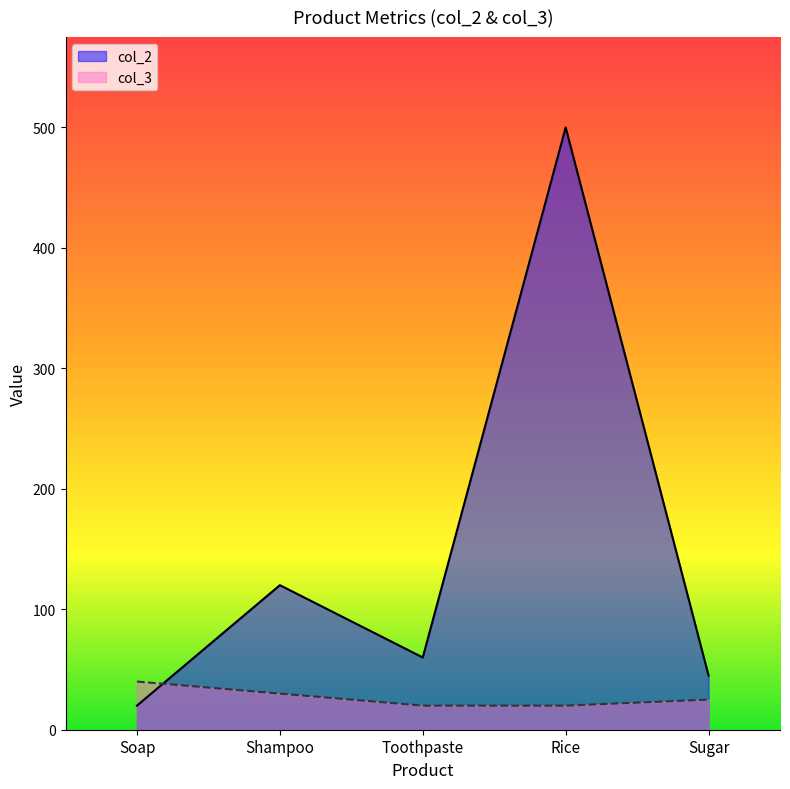

What is the label of the 5th point from the right?

Soap